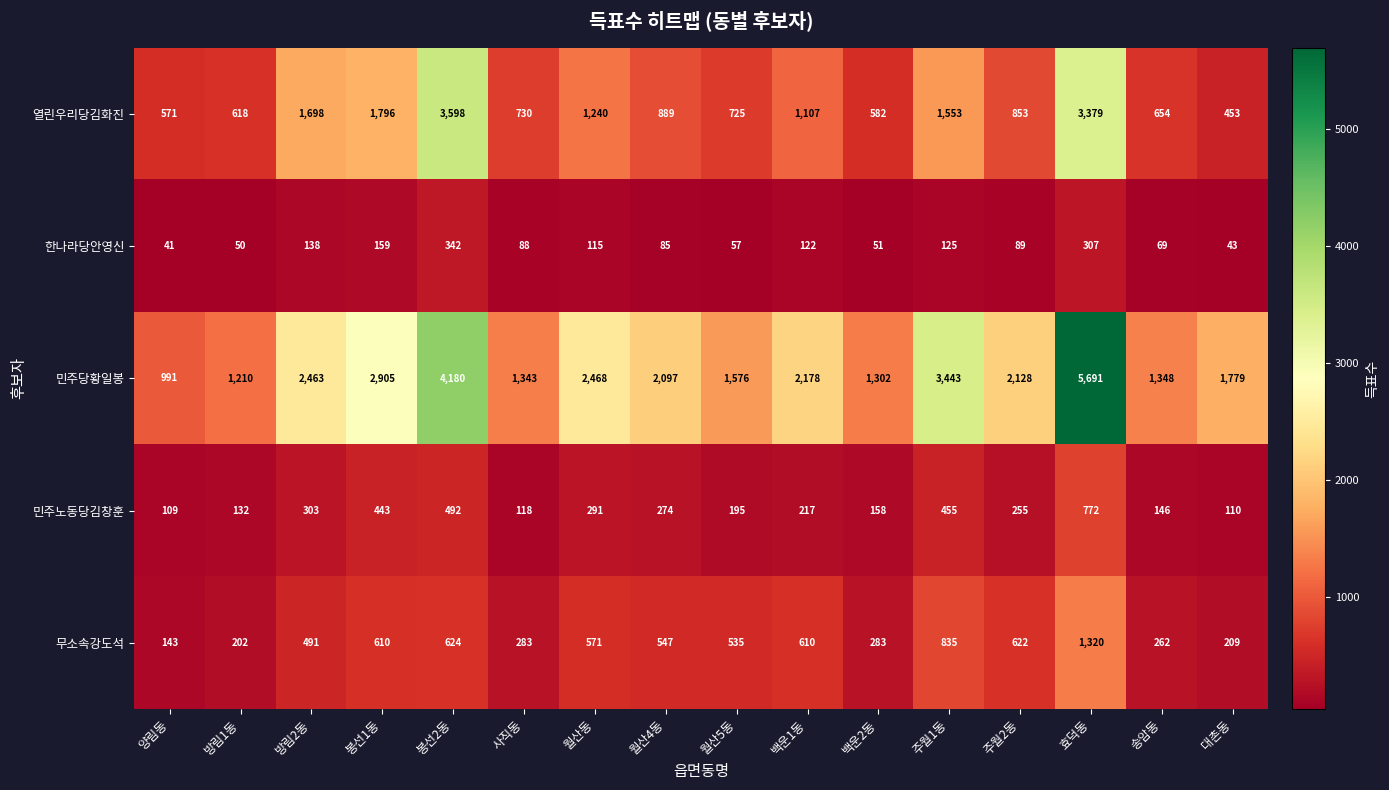

Which series has the largest total across all categories?

민주당황일봉